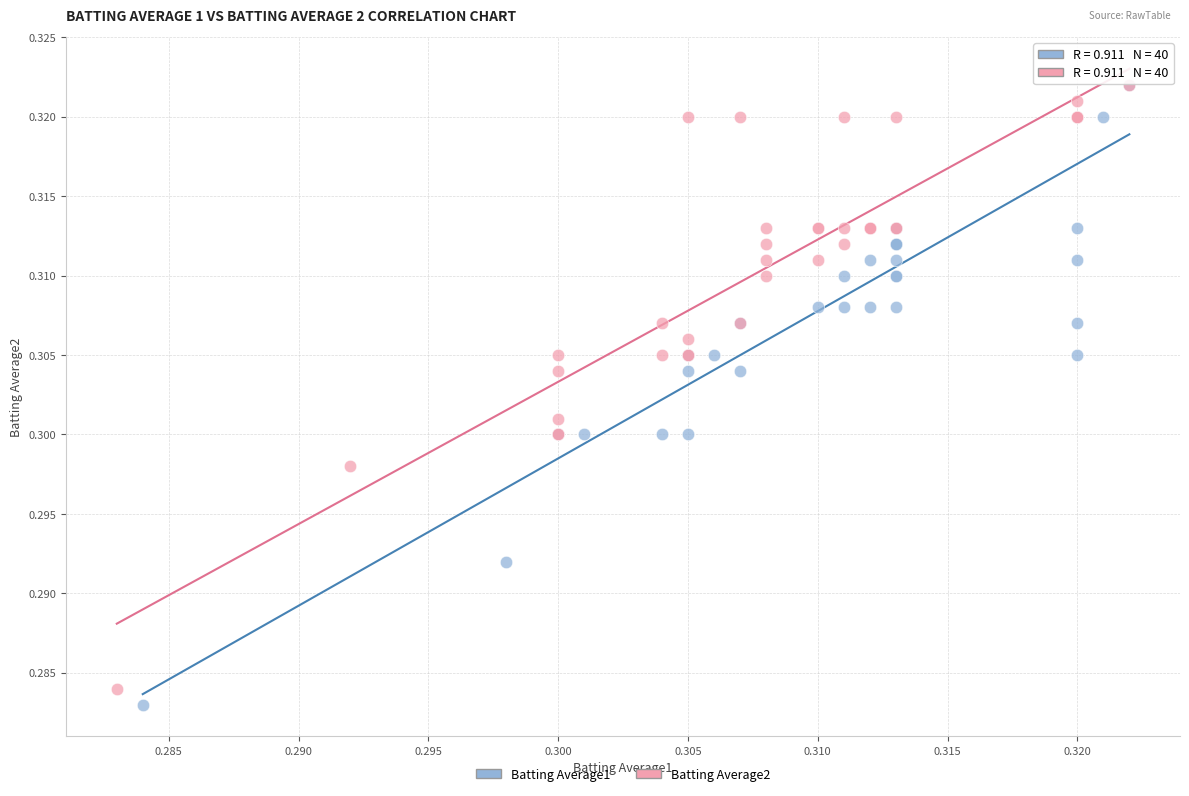

Which series has the largest Y range (max minus min)?

Batting Average1